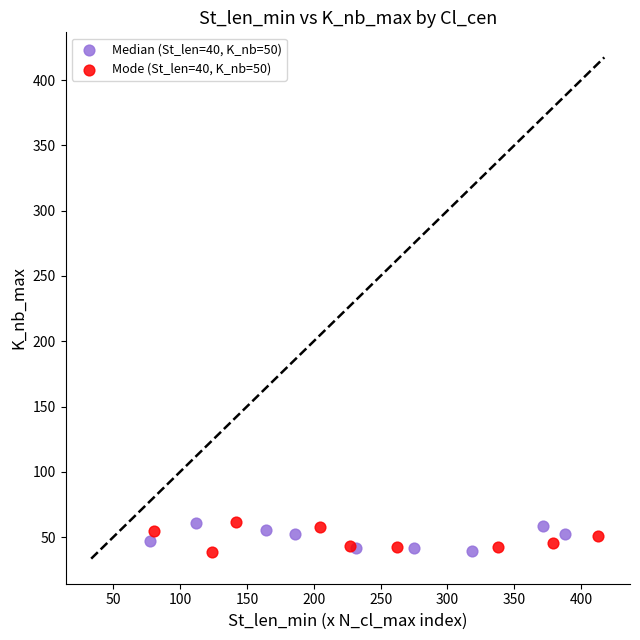

What are all the series names shown in the legend?

Median (St_len=40, K_nb=50), Mode (St_len=40, K_nb=50)